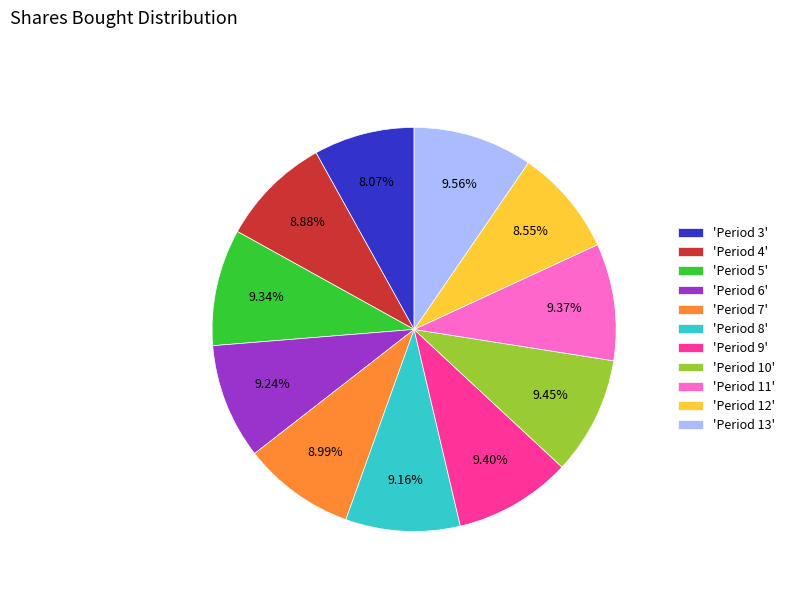

Is the sum of 'Period 10' and 'Period 7' greater than half?

No